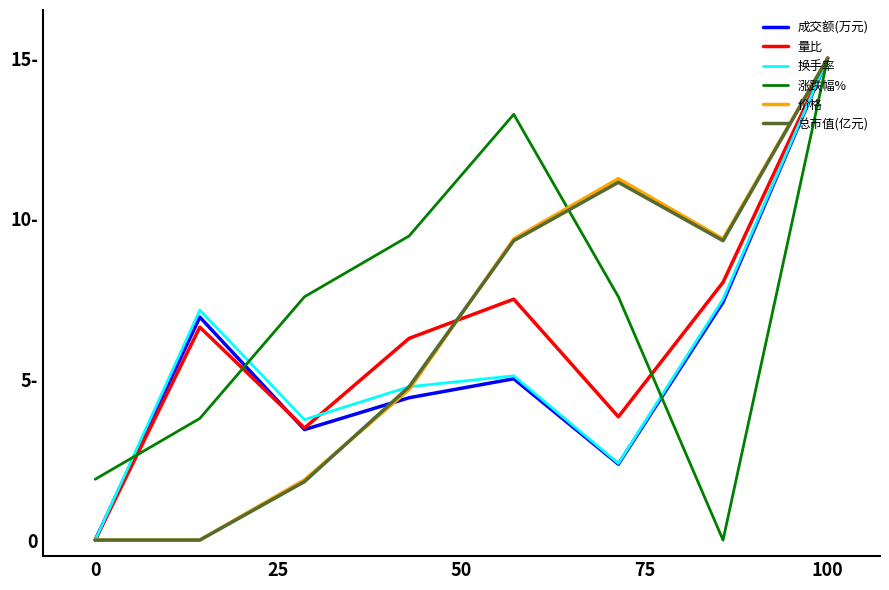

Does the chart display data point markers on the line(s)?

No